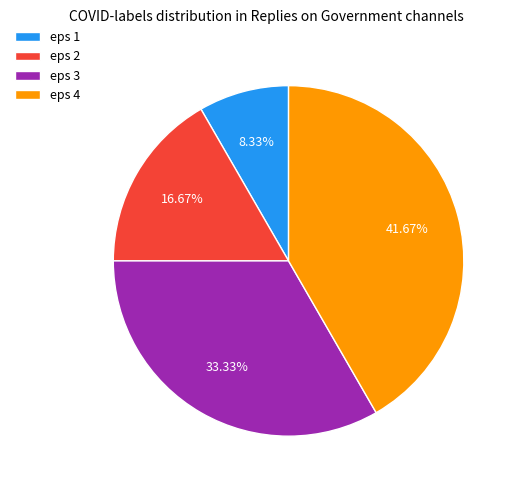

How much of the chart is everything except eps 2?

83.3%